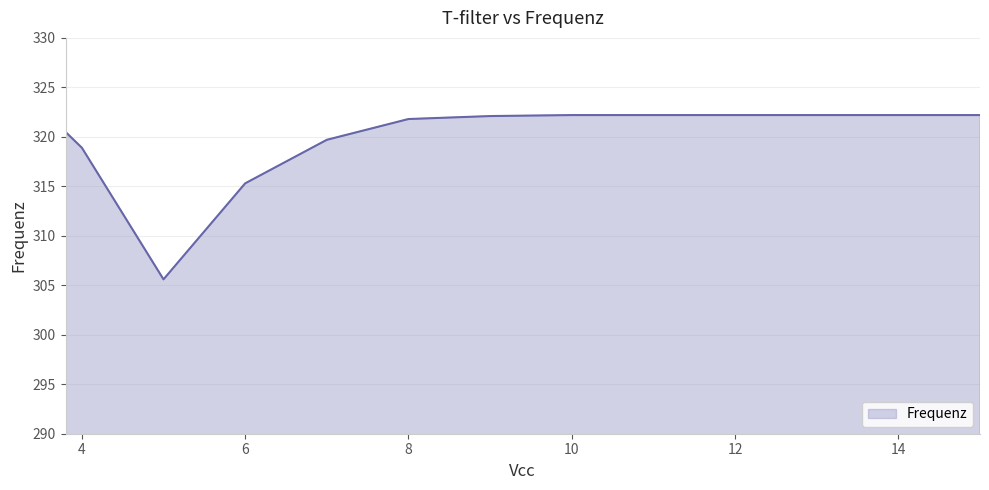

What is the difference between the maximum and minimum values?

16.6